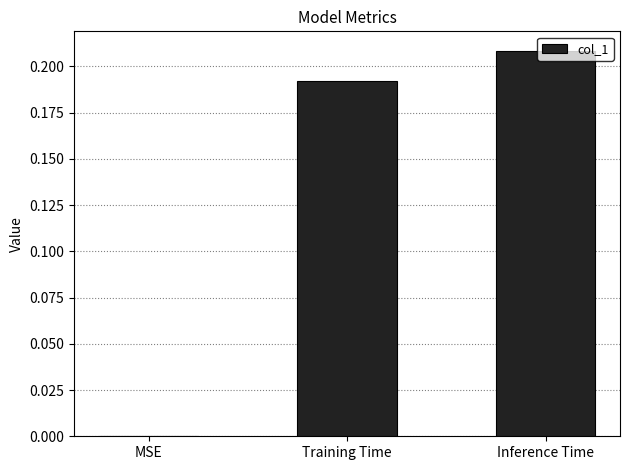

Count the number of categories in the chart.

3